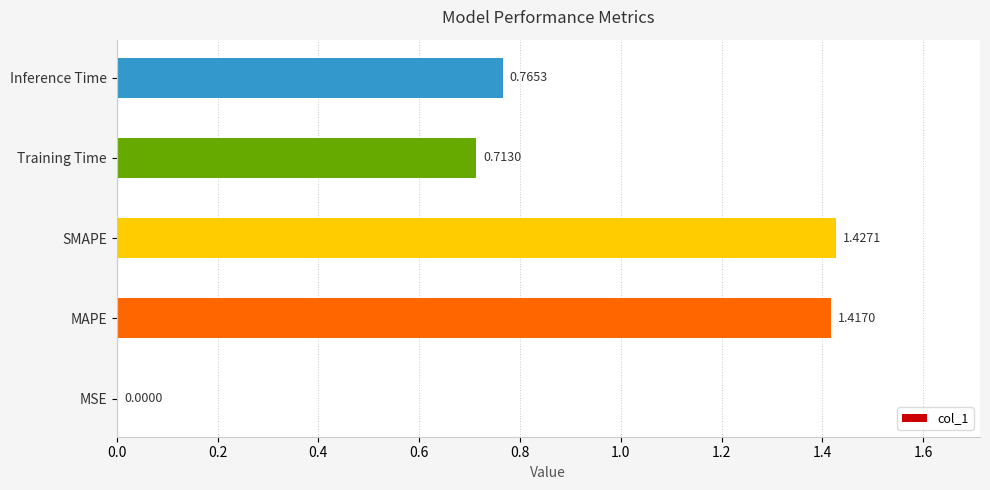

Which label corresponds to the largest value in the chart?

SMAPE